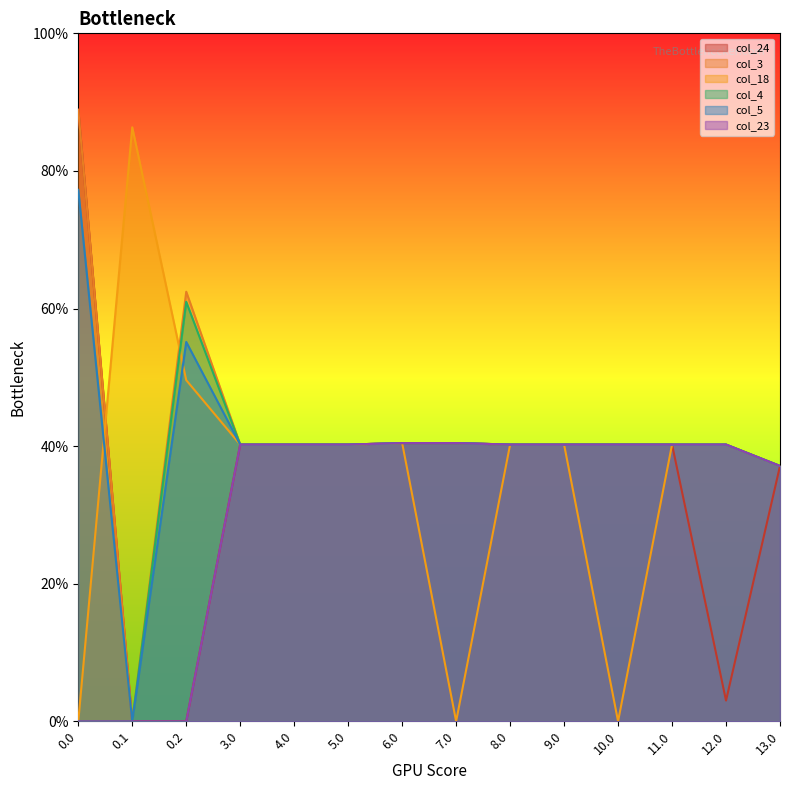

Reading left to right, transcribe all the data shown in this chart.

col_23: 0.0	0.0	0.0	181.0	181.0	181.0	182.0	182.0	181.0	181.0	181.0	181.0	181.0	167.0
col_3: 400.0	0.0	281.0	181.0	181.0	181.0	182.0	182.0	181.0	181.0	181.0	181.0	181.0	167.0
col_18: 0.0	388.5	223.1	181.0	181.0	181.0	182.0	0.0	181.0	181.0	0.0	181.0	181.0	167.0
col_4: 0.0	0.0	274.4	181.0	181.0	181.0	182.0	182.0	181.0	181.0	181.0	181.0	181.0	167.0
col_5: 347.7	0.0	248.1	181.0	181.0	181.0	182.0	182.0	181.0	181.0	181.0	181.0	181.0	167.0
col_24: 400.0	0.0	0.0	181.0	181.0	181.0	182.0	182.0	181.0	181.0	181.0	181.0	13.6	167.0